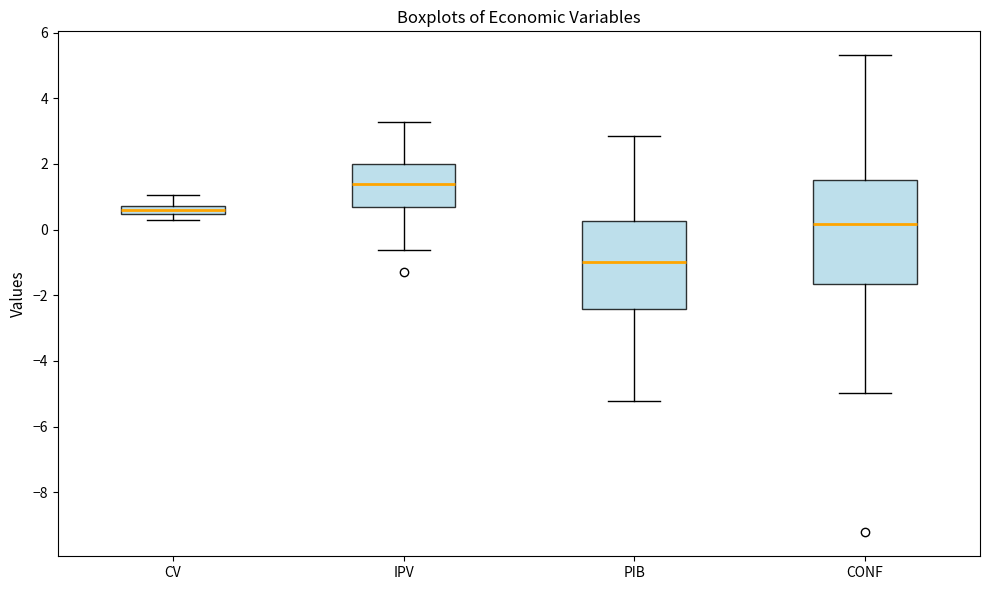

Which box has the highest median line?

IPV